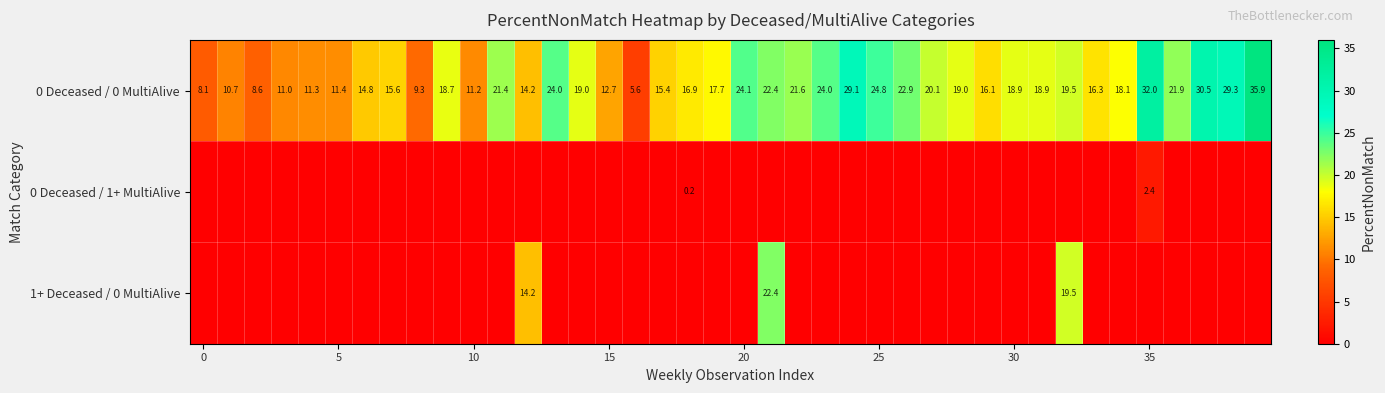

At which category is the sum across all series the highest?

21